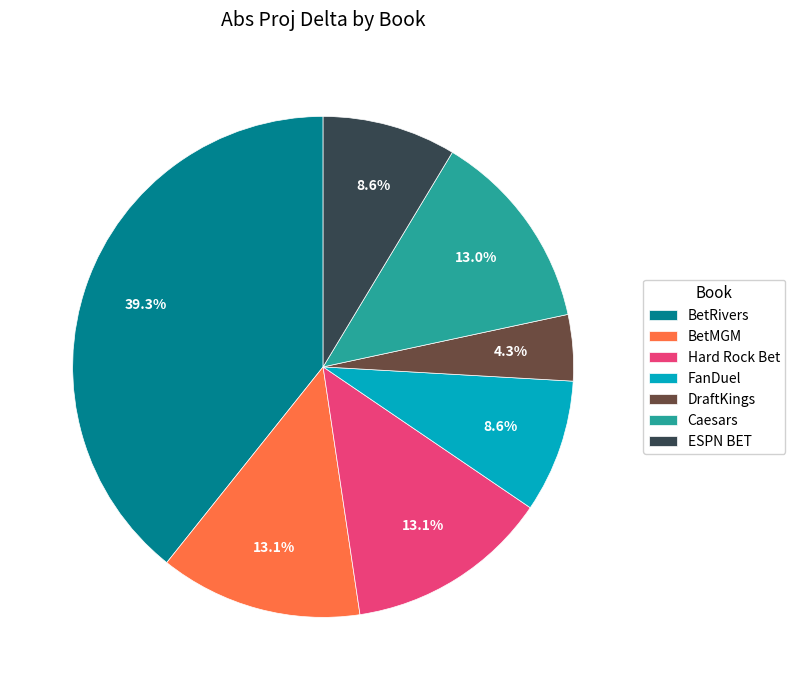

Does DraftKings represent more than half of the total?

No